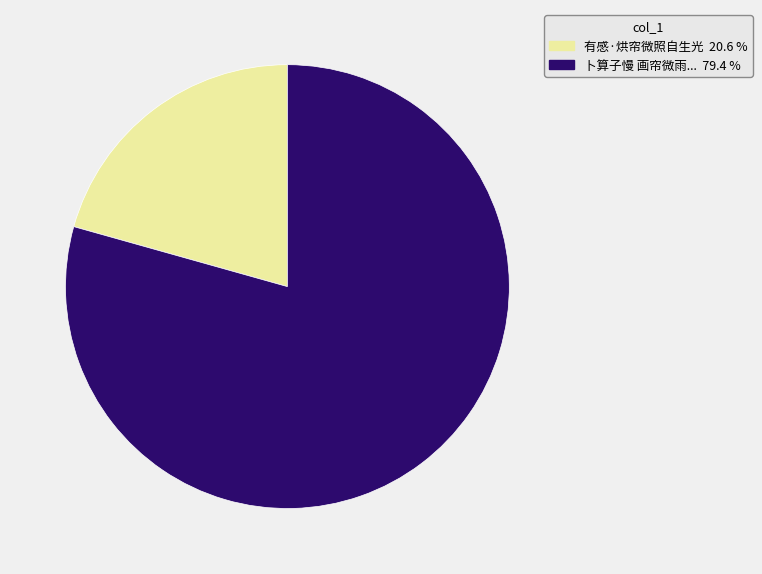

Is there a majority slice in this chart?

Yes